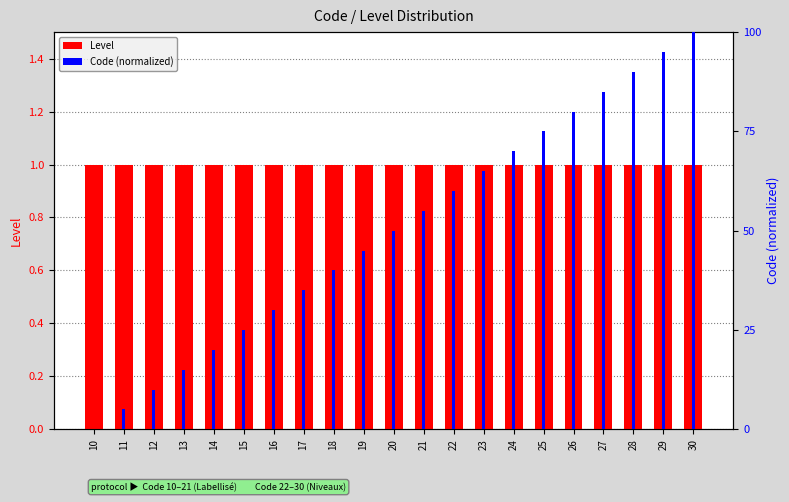

What is the spread (max minus min) of values at 17?

34.0